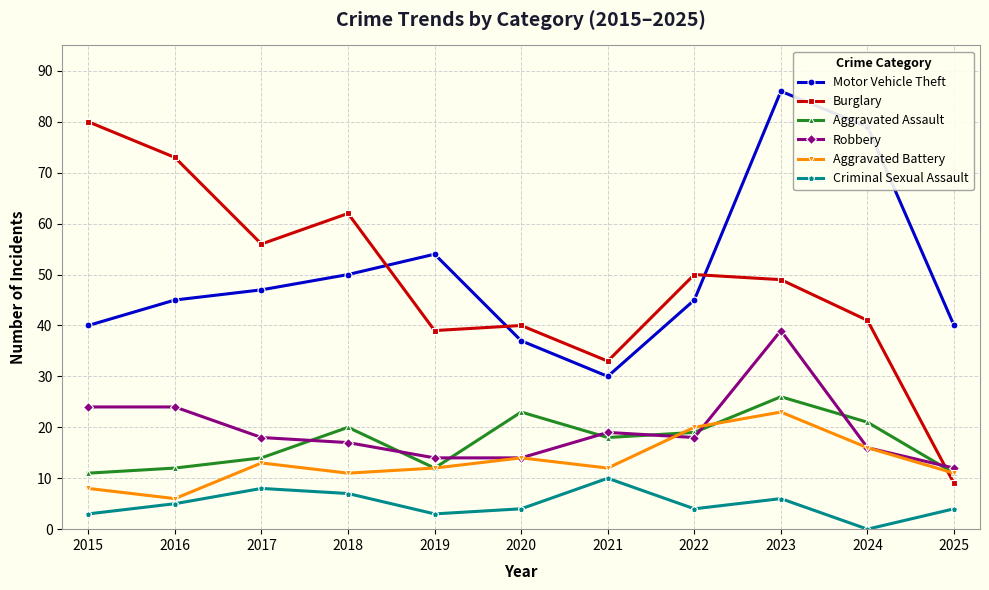

What is the minimum value for Motor Vehicle Theft?

30